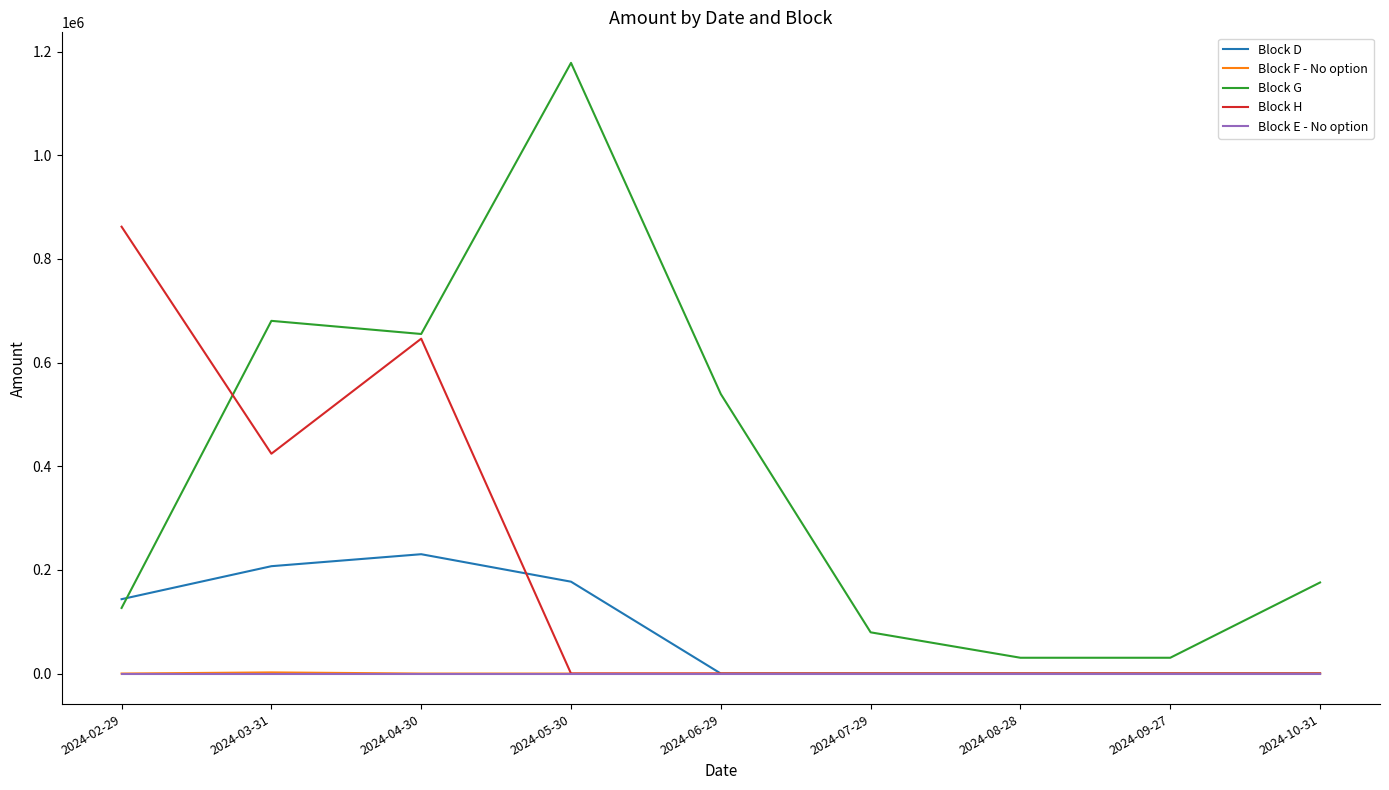

Is the value of Block E - No option at 2024-03-31 greater than the value of Block D at 2024-02-29?

No